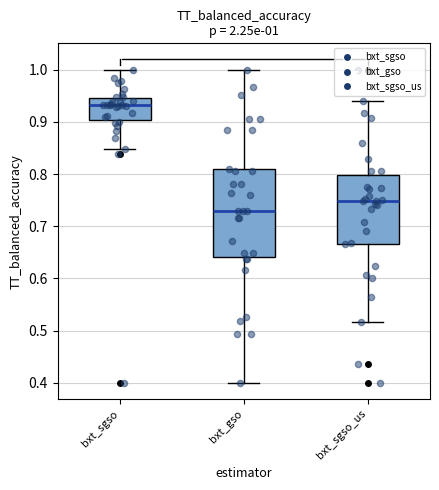

Which box has the highest median line?

bxt_sgso